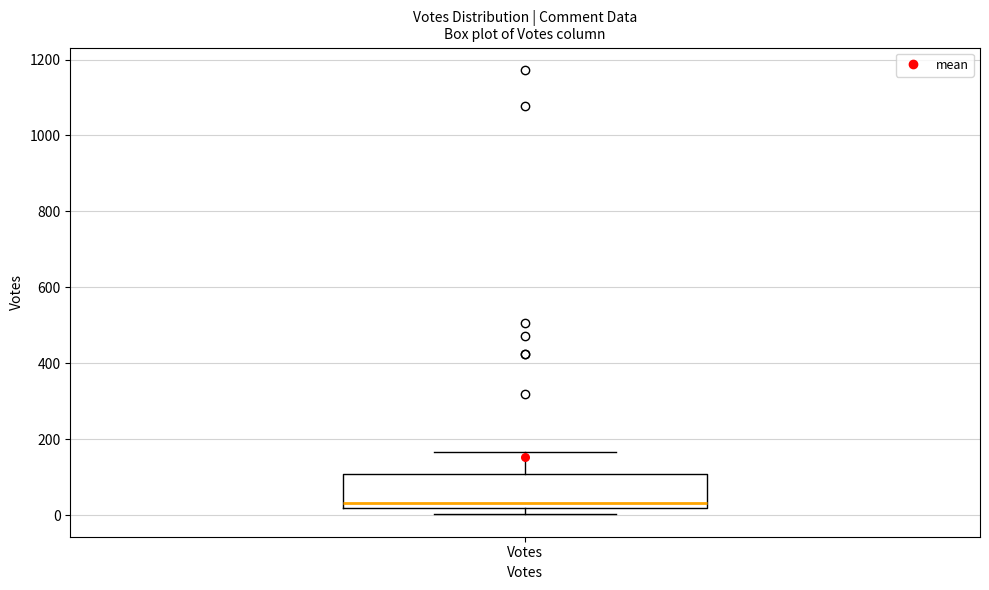

Where is the lower edge of the box for Votes on the y-axis? The values are not printed on the chart, so give them approximately, as read against the axis.

20